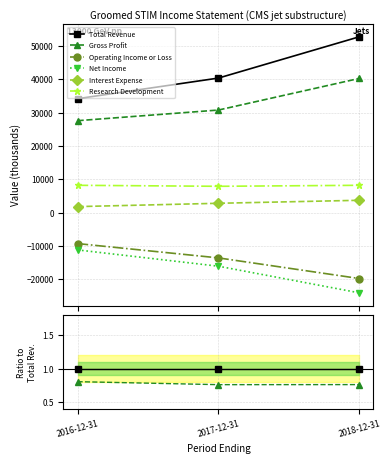

Which has a higher value, 2018-12-31 or 2016-12-31?

2018-12-31